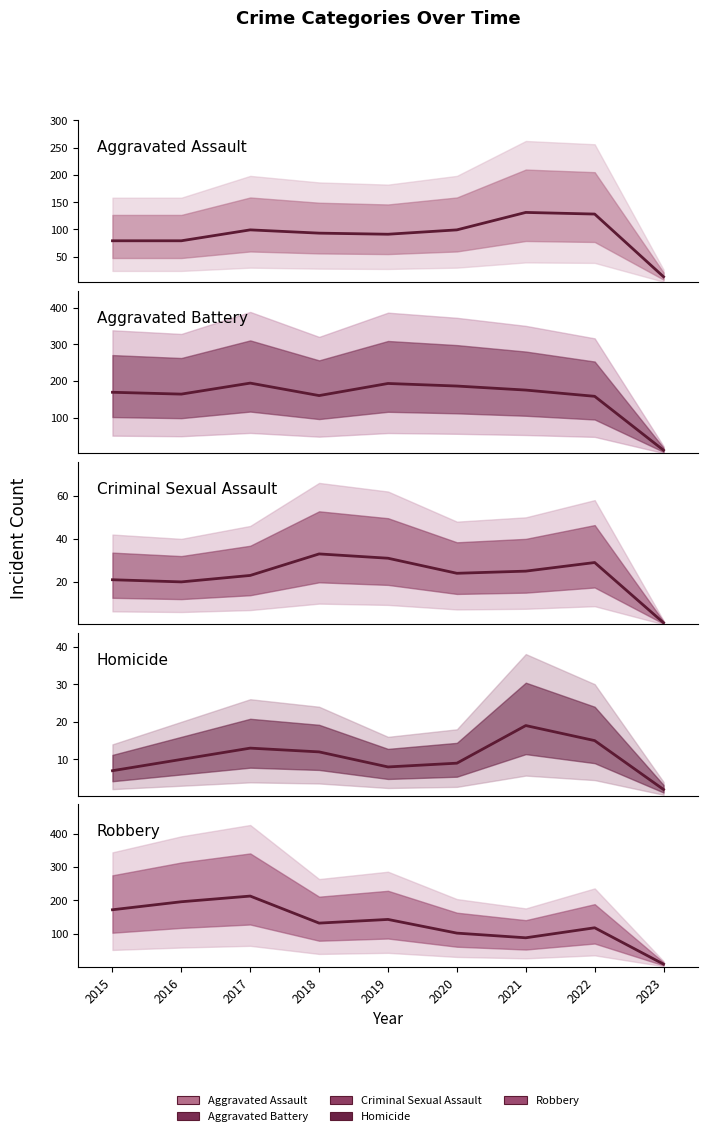

True or false: Criminal Sexual Assault has a value of 24 at 2020.

True